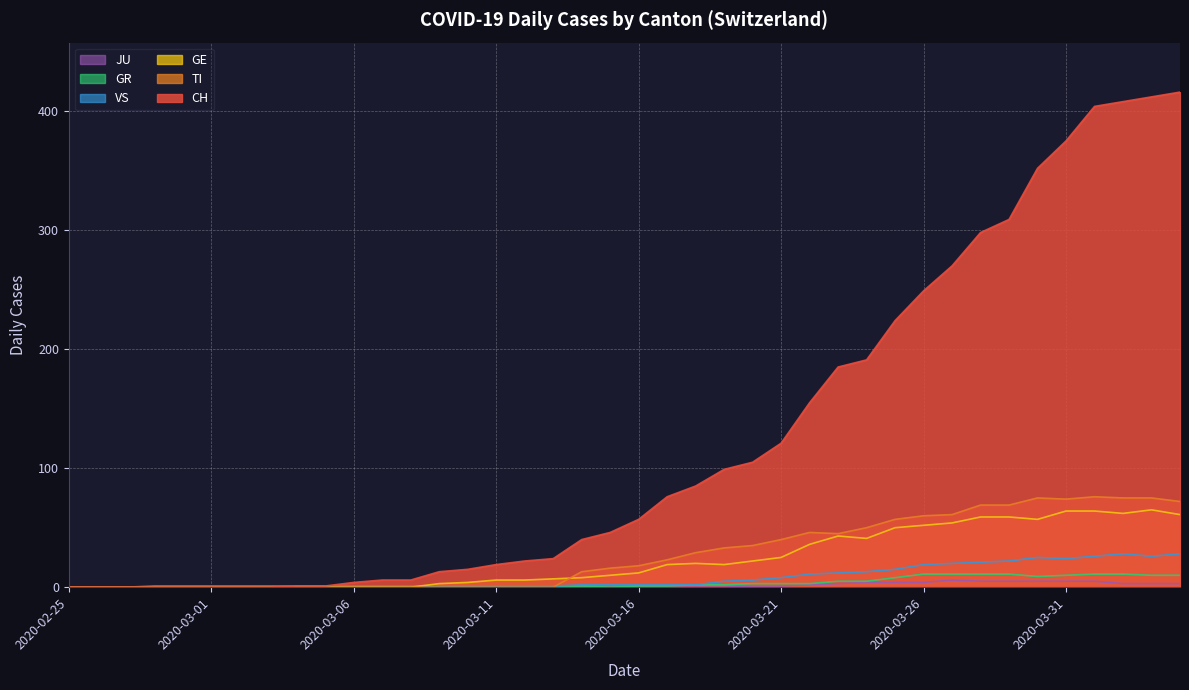

How many lines are shown in the chart?

6